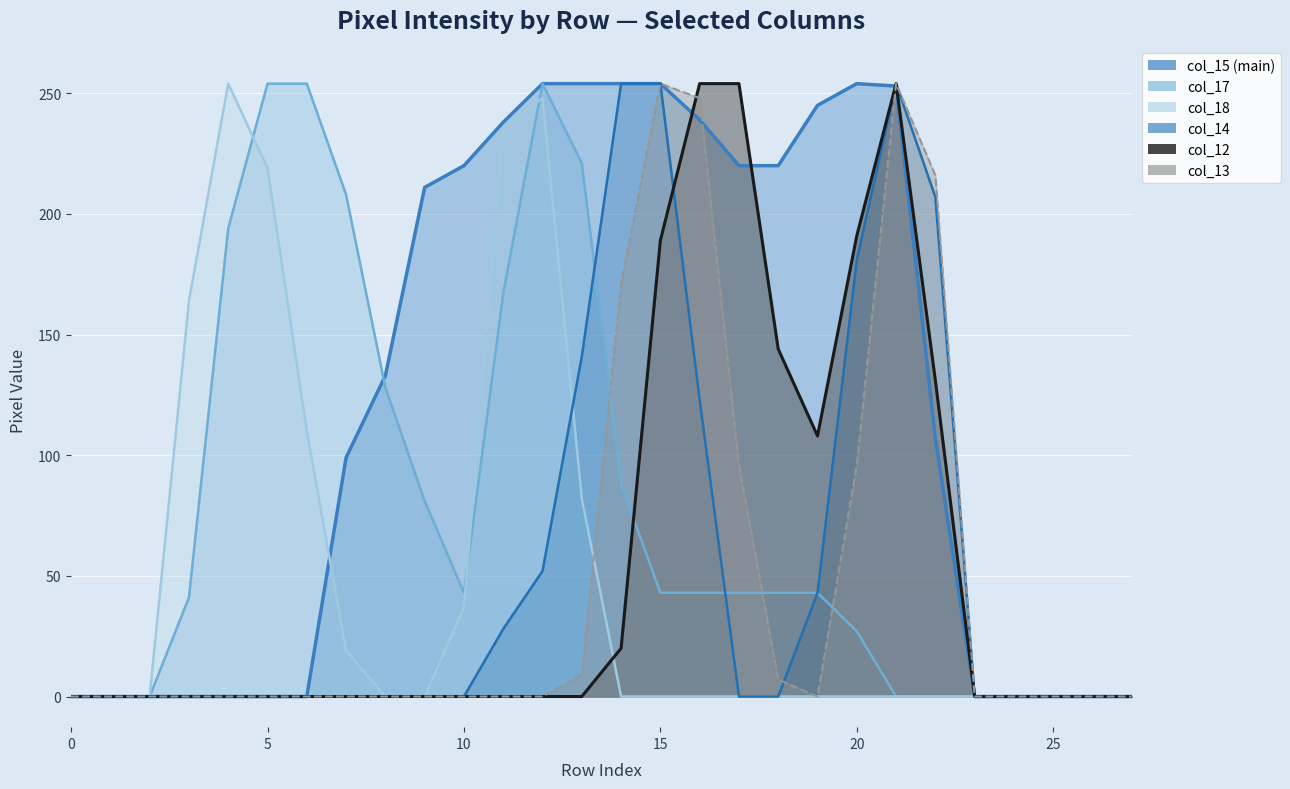

At 14, list the series in order from largest to smallest.

col_15 (main), col_14, col_13 (mirror), col_17, col_12, col_18